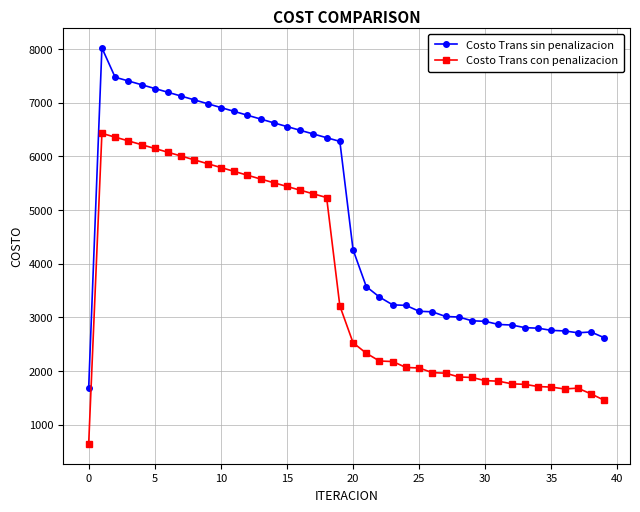

Which series has the largest range (max minus min)?

Costo Trans sin penalizacion